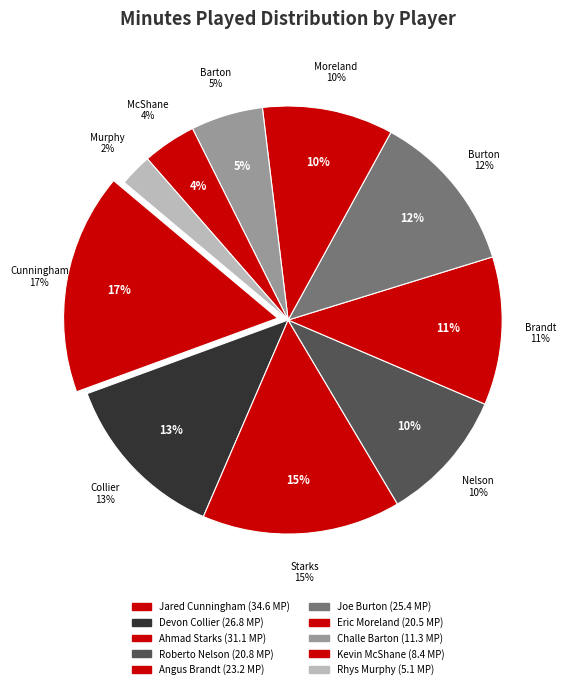

Which slice is the largest?

Jared Cunningham